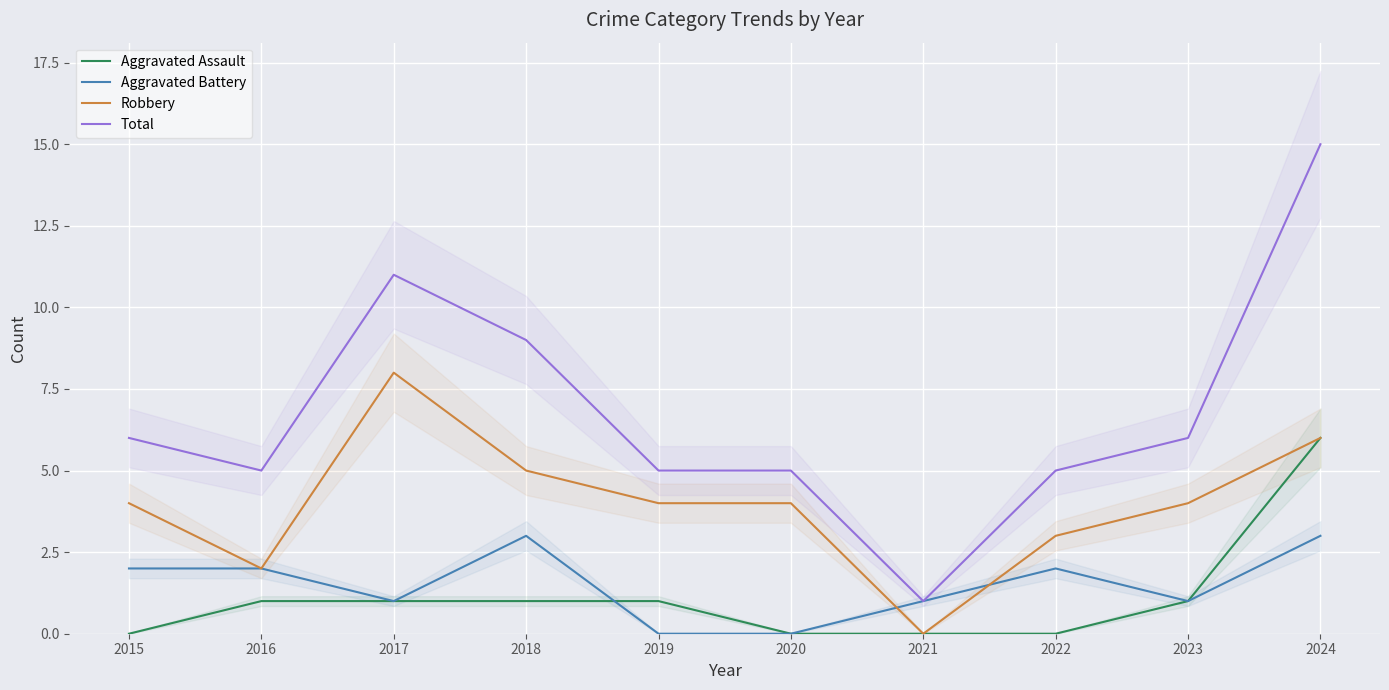

List the series in order of their peak value, highest first.

Total, Robbery, Aggravated Assault, Aggravated Battery